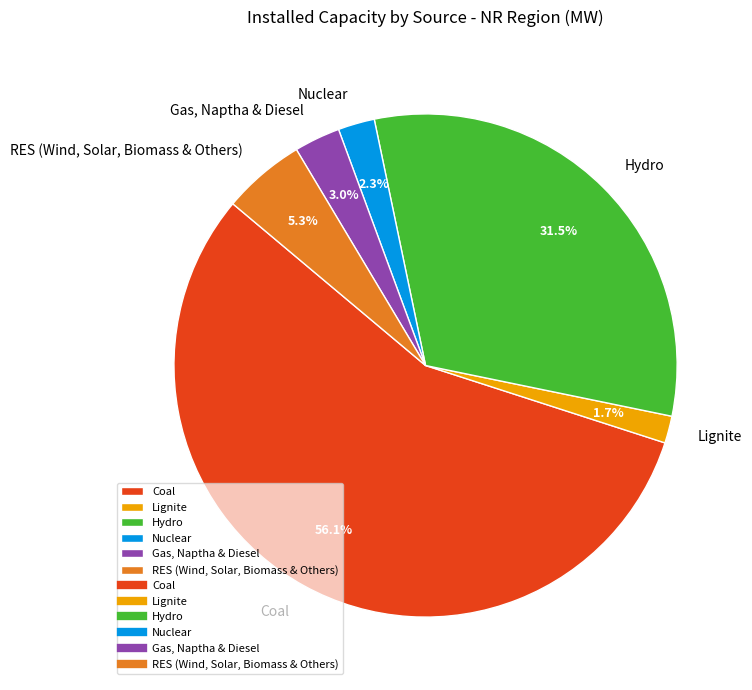

What percentage is the Nuclear slice, to the nearest percent?

2%